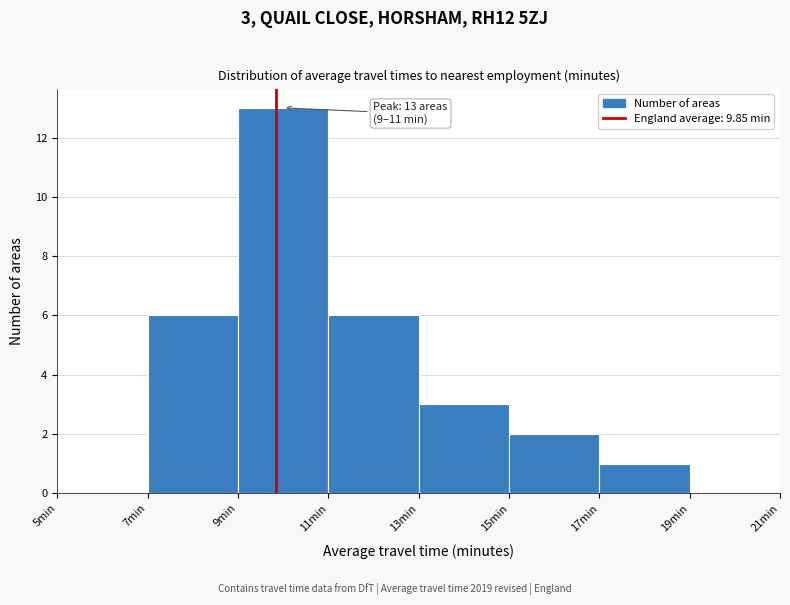

Over which range of the x-axis is the bar tallest?

9 to 11